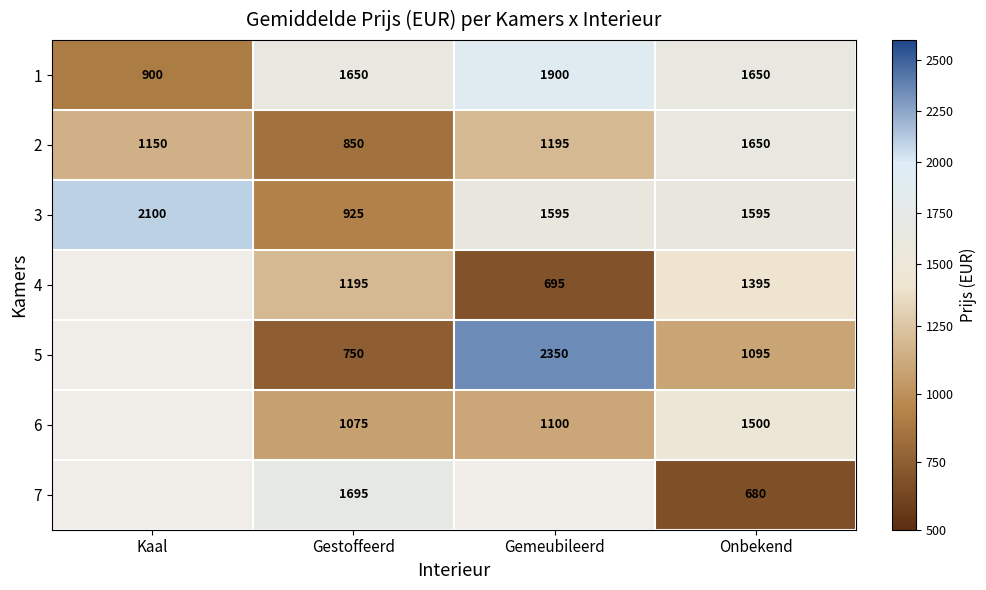

What is the total value across all series at Gestoffeerd?

8140